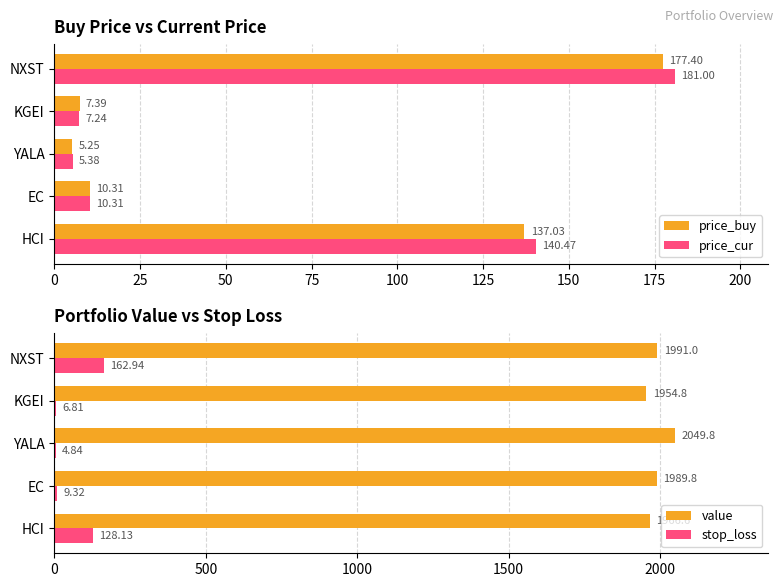

Where is price_cur nearest to the value 93?

HCI